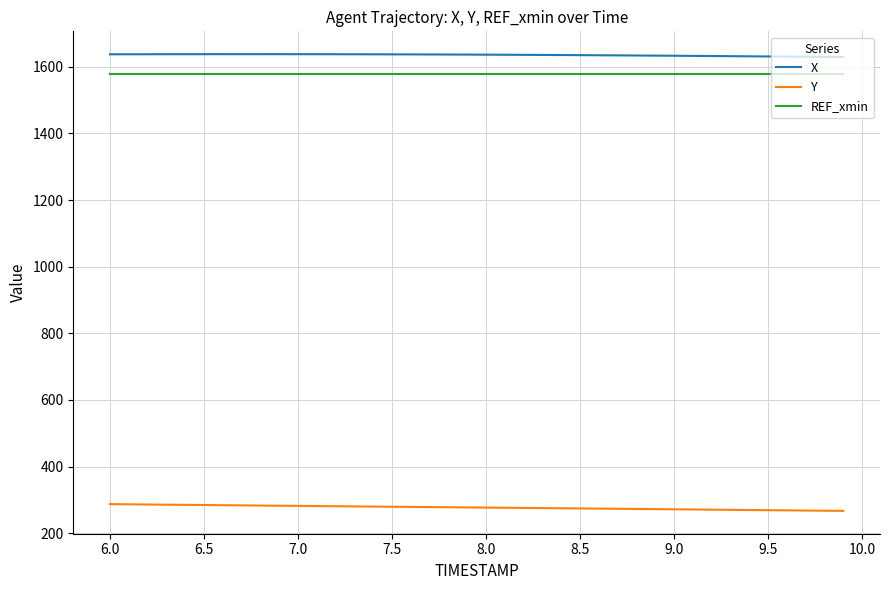

What is the difference between the second highest and second lowest values in the X series?

8.2